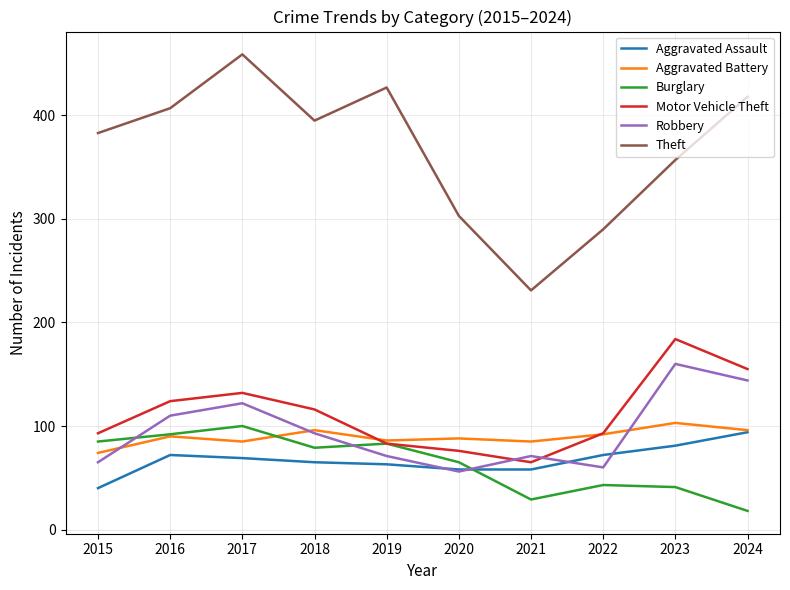

How many interior local valleys does the Burglary series have?

2